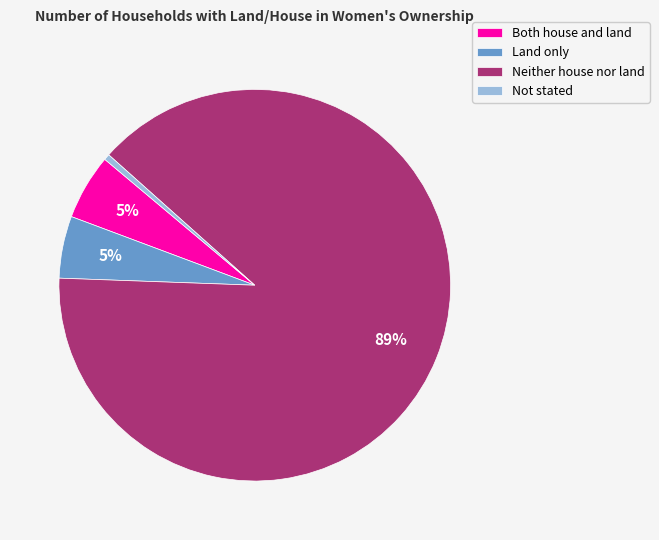

True or false: Land only accounts for 5% of the total.

True